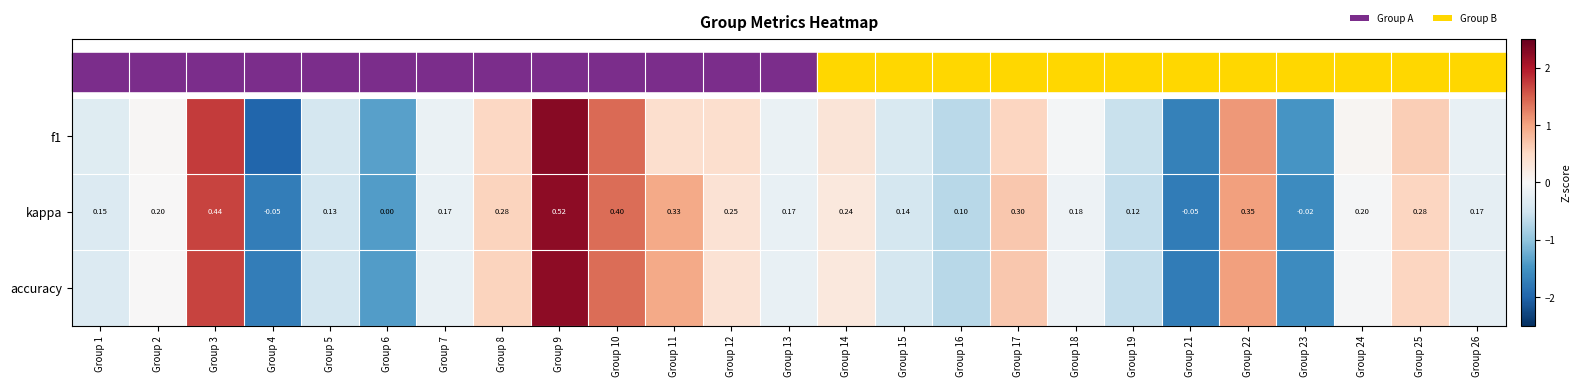

At Group 6, list the series in order from smallest to largest.

kappa, accuracy, f1